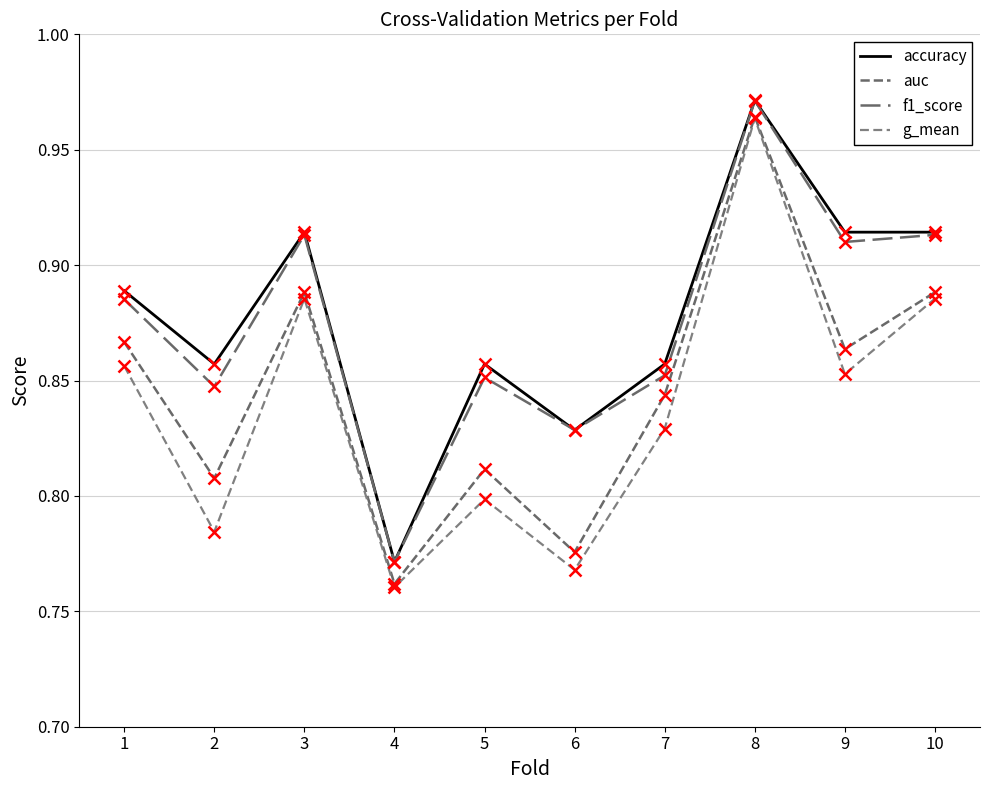

Reading right to left, list all the values displayed in this chart.

accuracy: 10=0.9	9=0.9	8=1.0	7=0.9	6=0.8	5=0.9	4=0.8	3=0.9	2=0.9	1=0.9
auc: 10=0.9	9=0.9	8=1.0	7=0.8	6=0.8	5=0.8	4=0.8	3=0.9	2=0.8	1=0.9
f1_score: 10=0.9	9=0.9	8=1.0	7=0.9	6=0.8	5=0.9	4=0.8	3=0.9	2=0.8	1=0.9
g_mean: 10=0.9	9=0.9	8=1.0	7=0.8	6=0.8	5=0.8	4=0.8	3=0.9	2=0.8	1=0.9